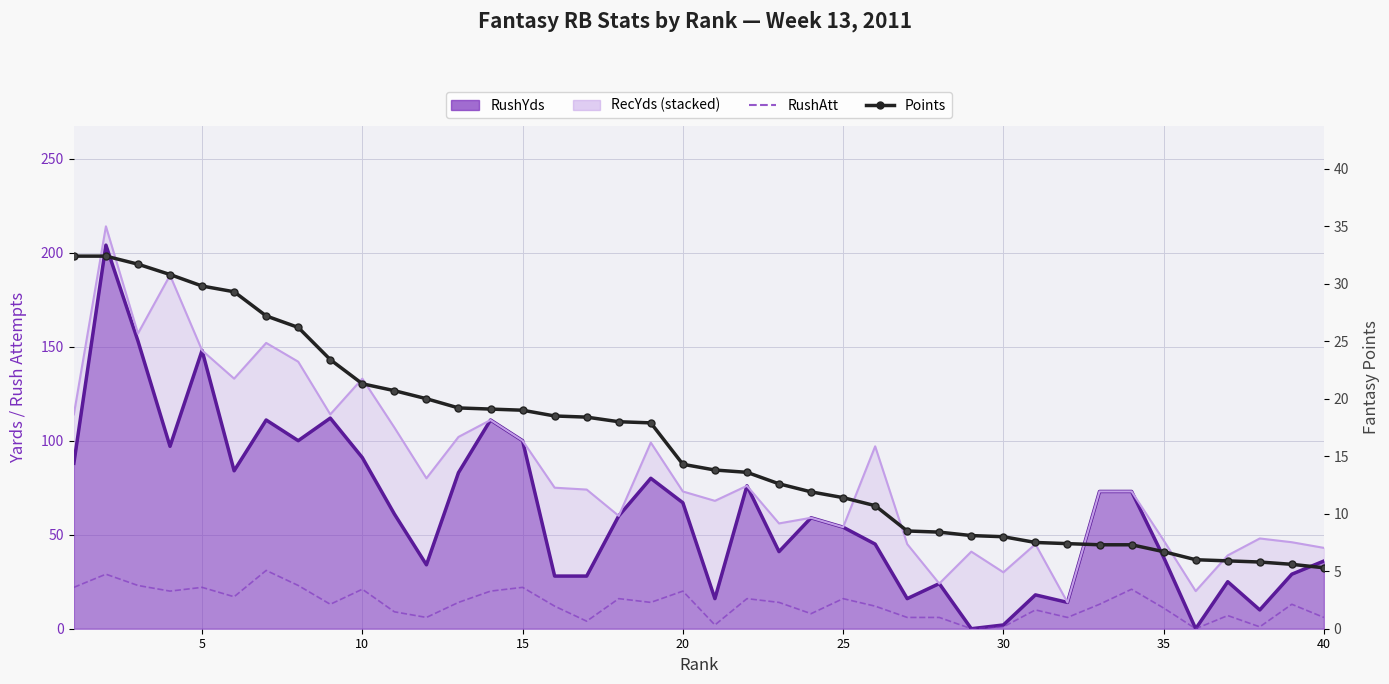

The RushAtt series shows 10.8 at 40. True or false?

False